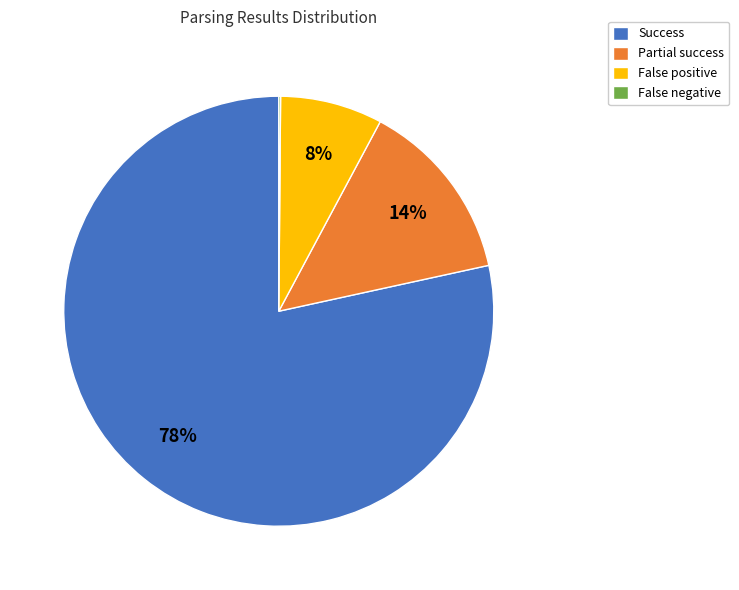

To the nearest percent, what is the difference between the largest and smallest slice percentages?

78%